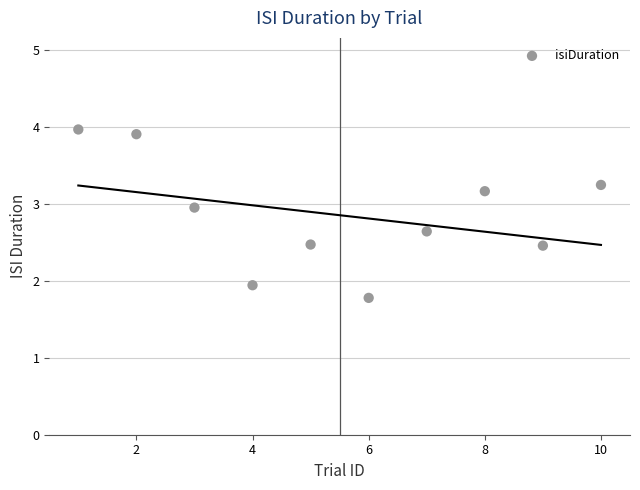

What is the range of Y values (max minus min)?

2.2